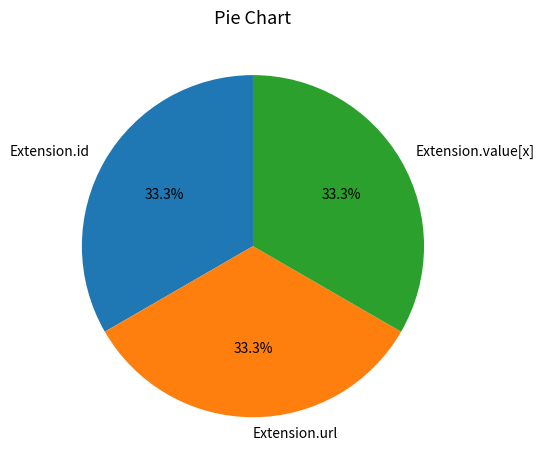

To the nearest percent, what is the difference between the largest and smallest slice percentages?

0%